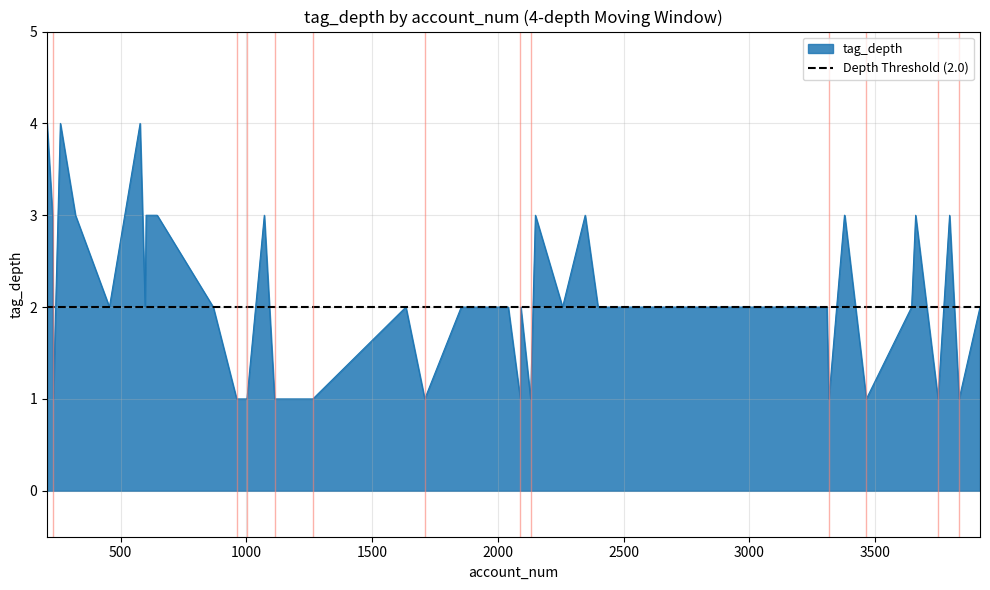

How many values are between 1 and 3?

37